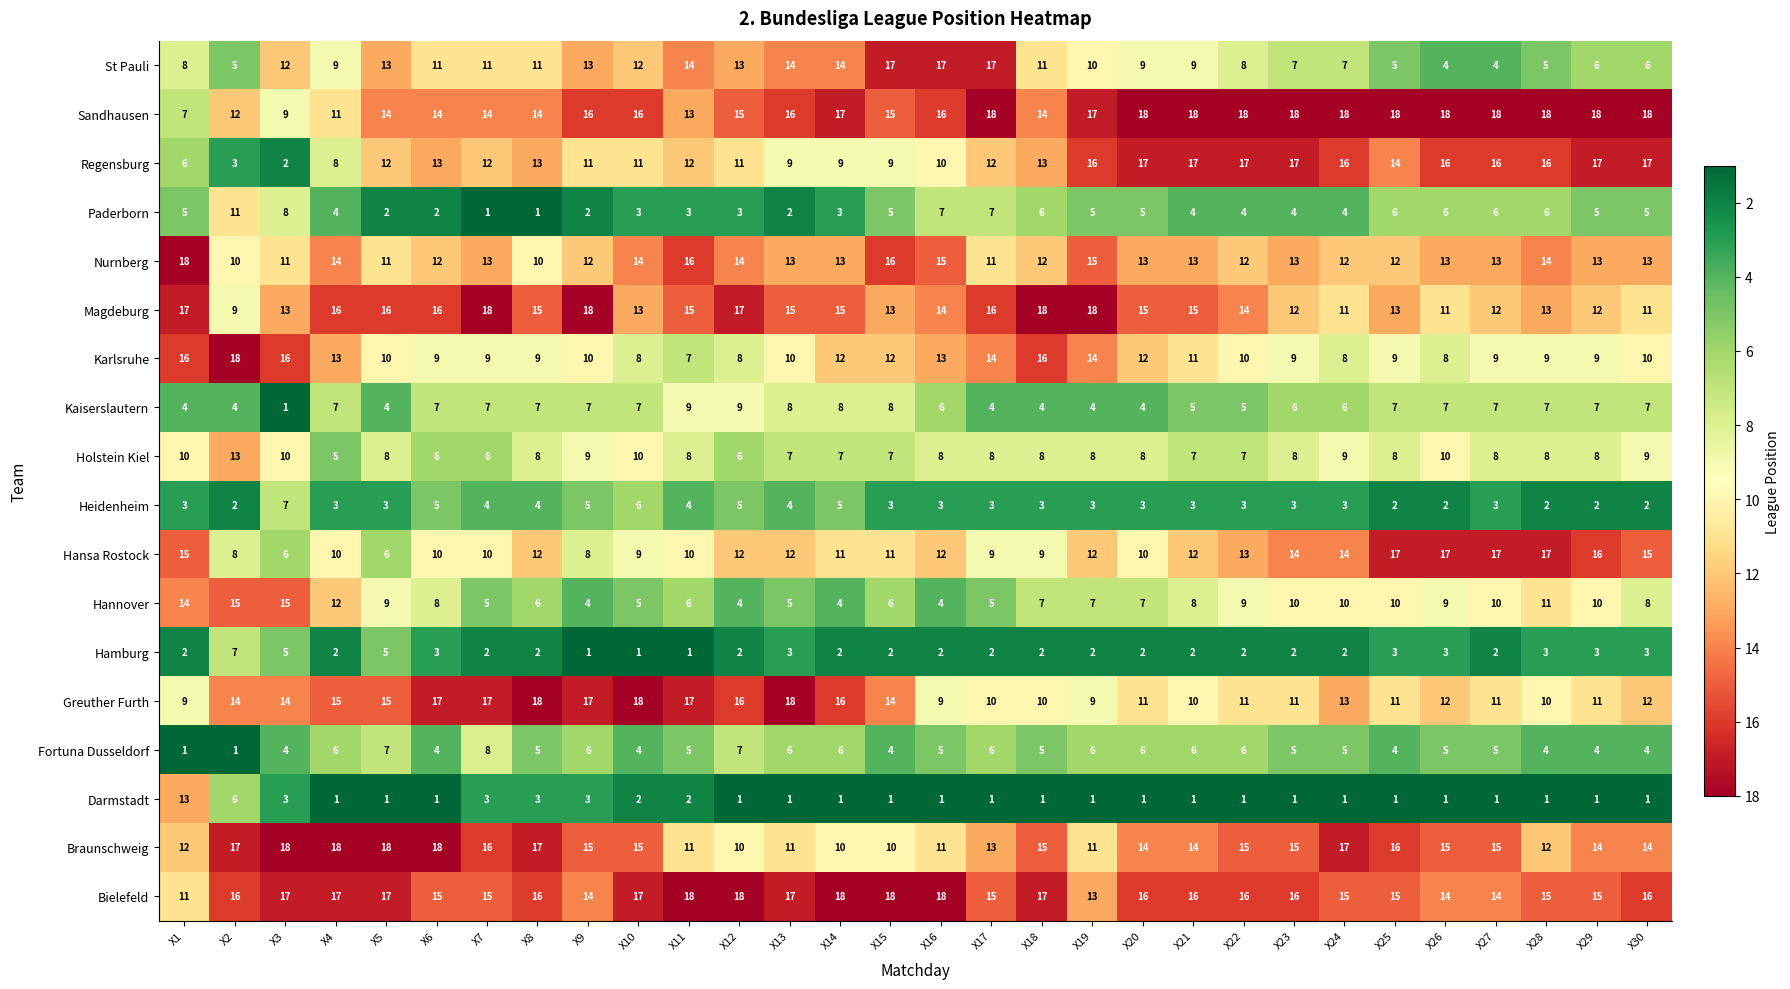

At X21, list the series in order from largest to smallest.

Sandhausen, Regensburg, Bielefeld, Magdeburg, Braunschweig, Nurnberg, Hansa Rostock, Karlsruhe, Greuther Furth, St Pauli, Hannover, Holstein Kiel, Fortuna Dusseldorf, Kaiserslautern, Paderborn, Heidenheim, Hamburg, Darmstadt